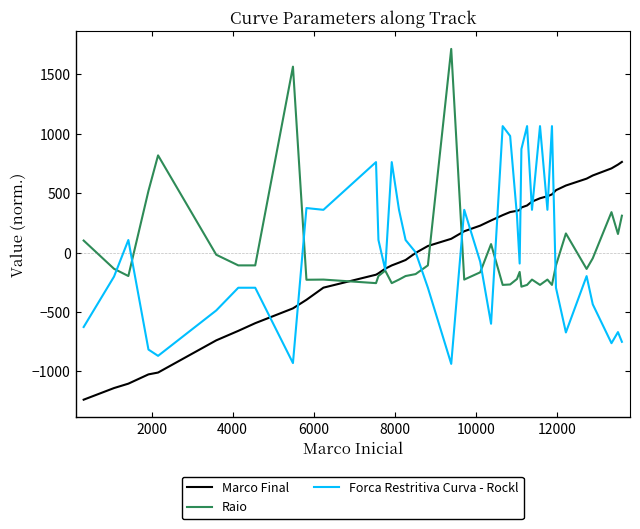

List the series in order of their peak value, highest first.

Raio, Forca Restritiva Curva - Rockl, Marco Final